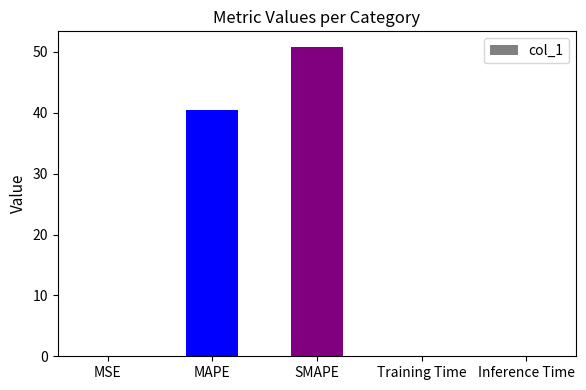

What is the change in value from MAPE to Inference Time?

-40.5